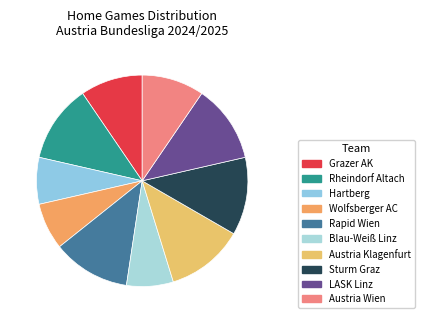

Which category has the biggest portion of the pie?

Rapid Wien